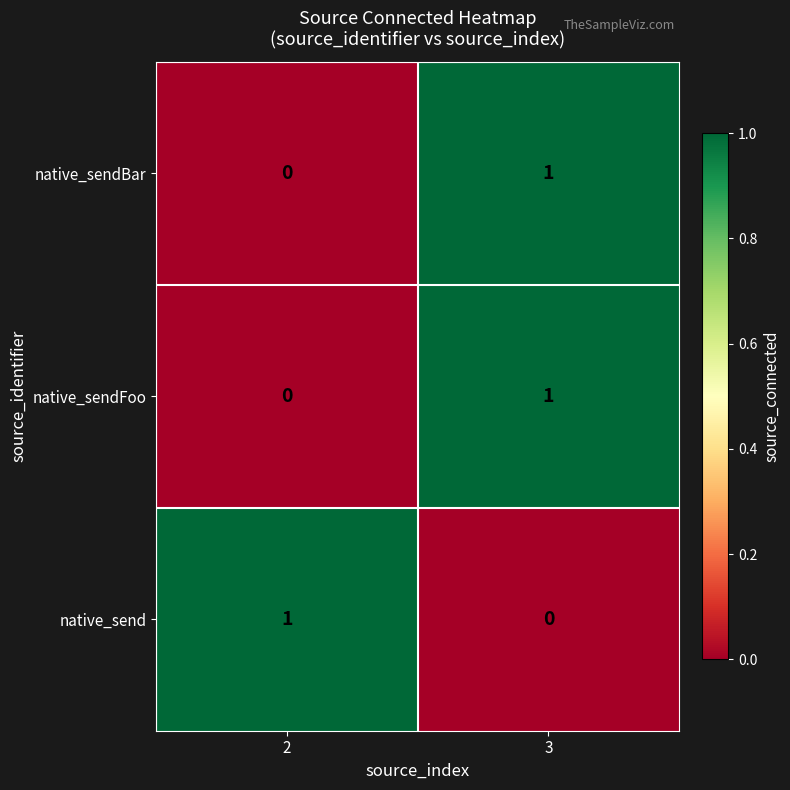

The native_sendBar series shows 1 at 3. True or false?

True